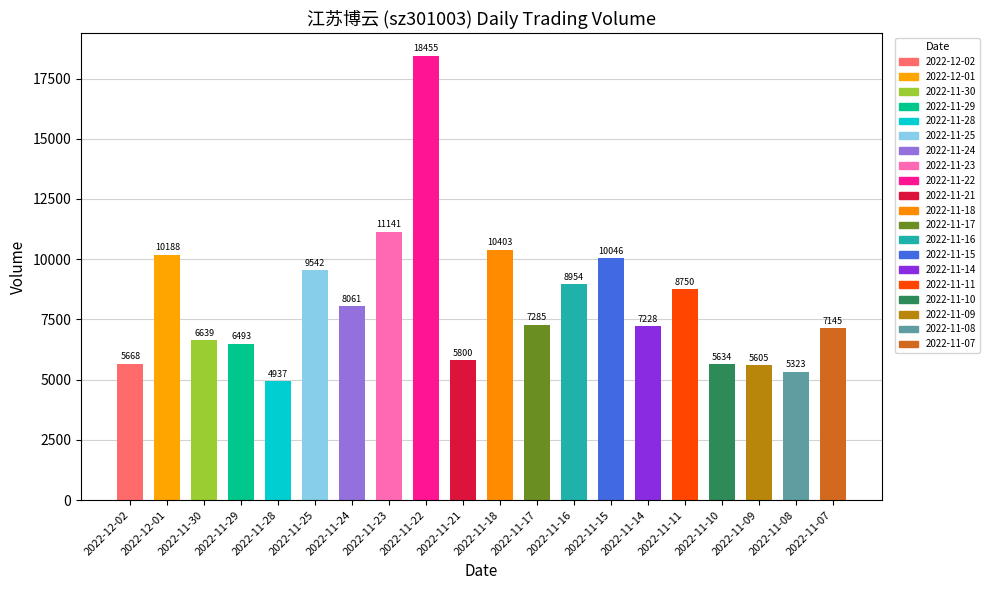

The chart shows a value of 1411 at 2022-11-28. True or false?

False